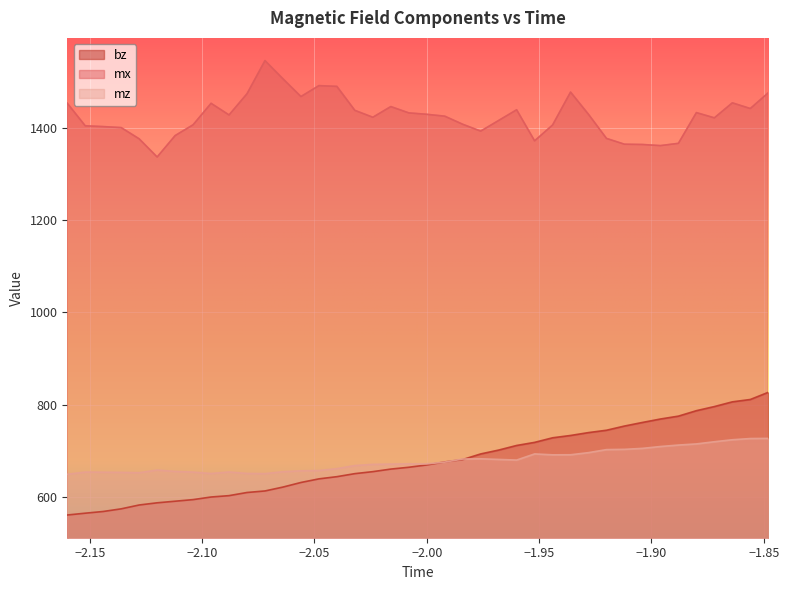

Reading left to right, what are all the values shown in this chart?

bz: 560.4	564.4	568.1	573.8	582.2	586.9	590.4	593.8	599.5	602.5	609.3	612.6	621.1	631.0	638.9	643.6	650.2	654.5	660.1	664.1	669.1	675.6	680.8	693.0	701.3	711.4	718.1	728.0	733.0	739.3	744.4	753.5	761.3	768.8	775.0	786.8	795.8	806.0	811.1	826.7
mx: 1454.1	1405.1	1403.4	1401.2	1376.8	1337.4	1383.8	1407.3	1453.9	1428.7	1474.8	1546.6	1507.0	1468.6	1492.3	1490.7	1438.6	1423.7	1446.8	1433.1	1430.0	1426.0	1408.4	1393.6	1416.7	1439.9	1372.5	1406.9	1478.3	1429.9	1377.7	1365.1	1364.5	1362.1	1367.0	1433.7	1422.4	1454.9	1442.6	1476.8
mz: 648.8	653.6	653.3	652.9	652.2	658.0	655.0	653.5	650.4	653.8	650.6	650.2	654.4	656.4	656.9	661.0	667.8	670.3	670.9	671.5	671.3	675.2	681.9	682.4	681.0	679.7	693.0	691.0	691.2	695.8	702.4	703.0	705.0	709.1	712.2	714.7	719.4	723.7	726.4	726.7